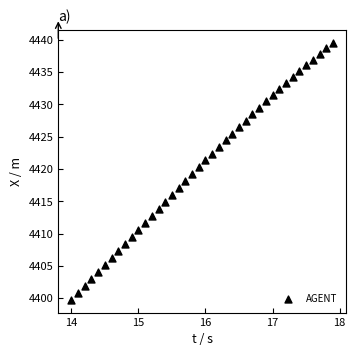

What is the range of Y values (max minus min)?

39.8